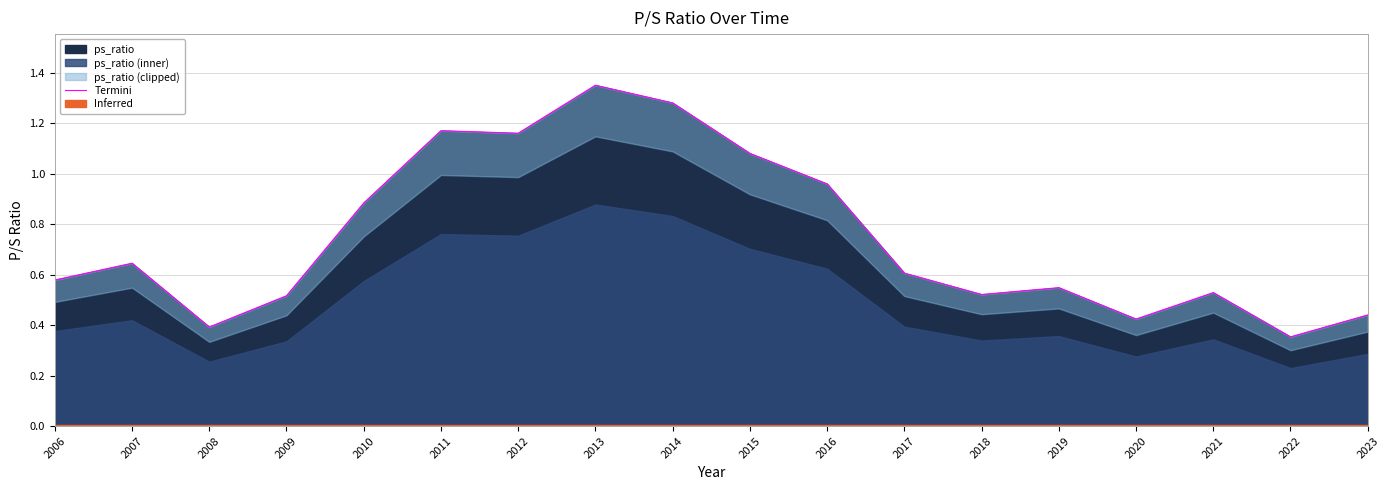

The value of ps_ratio at 2006 is 0.1. True or false?

False